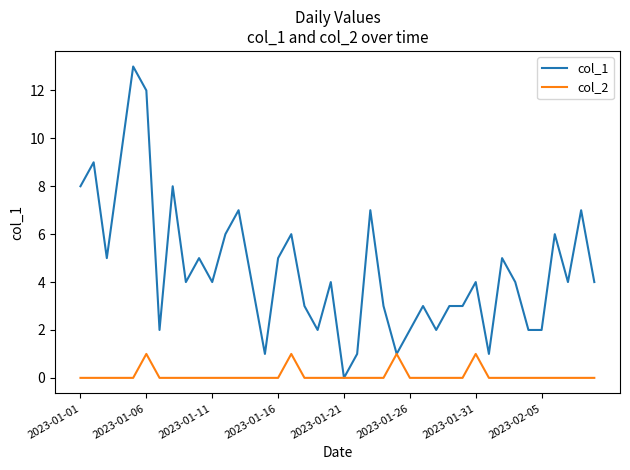

What is the maximum value shown in the chart?

13